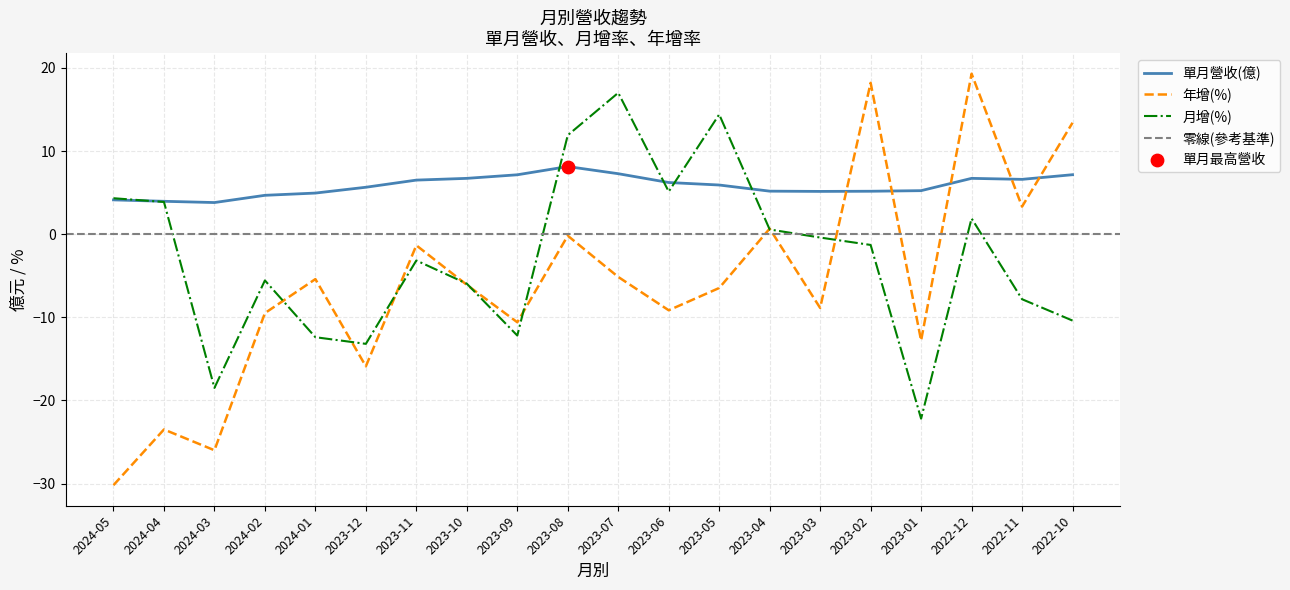

At which category is the sum across all series the highest?

2022-12